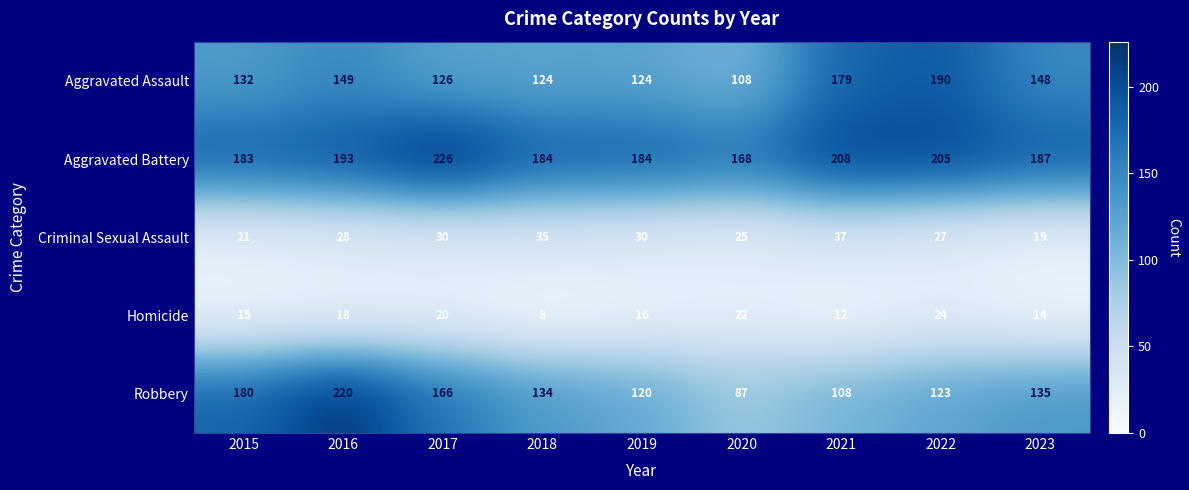

How many data points does each series have?

9